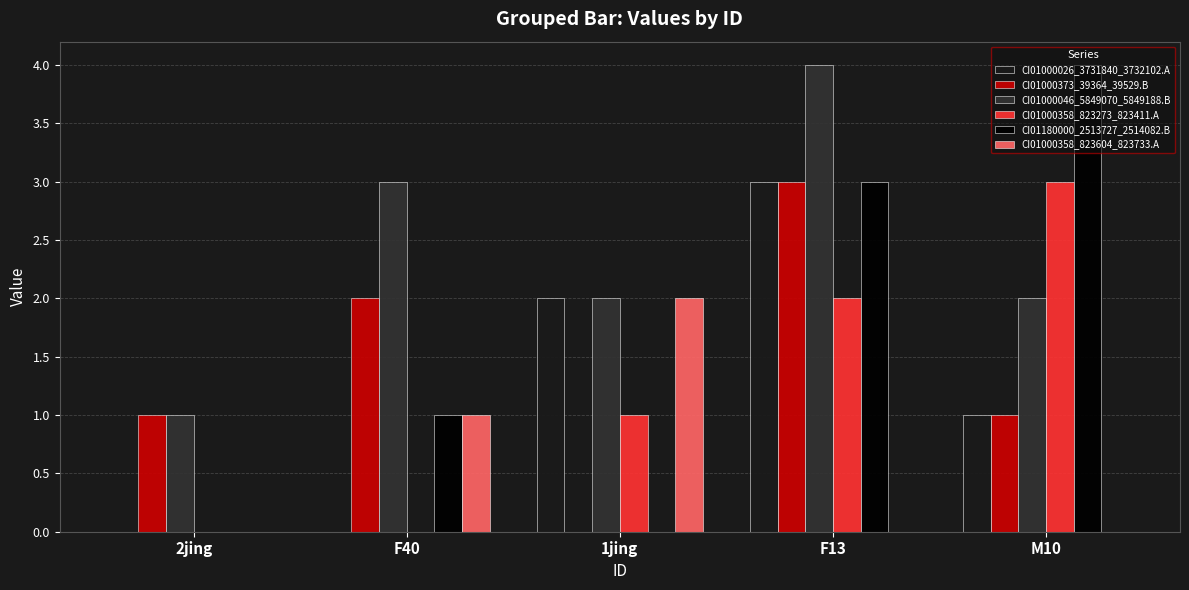

How many positive values does the CI01000373_39364_39529.B series have?

4